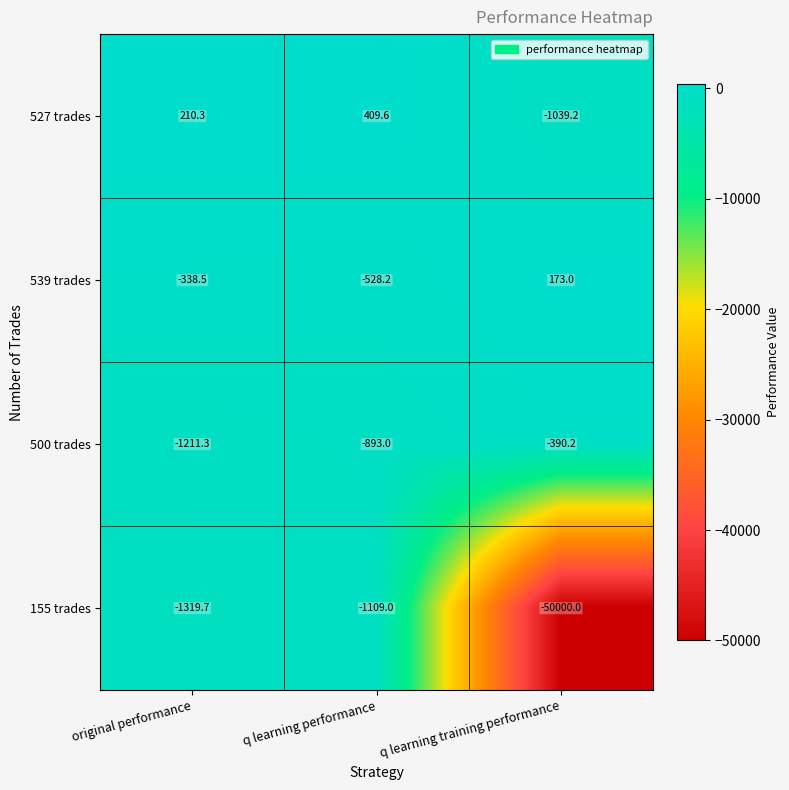

The 155 trades series shows -1109.0 at q learning performance. True or false?

True